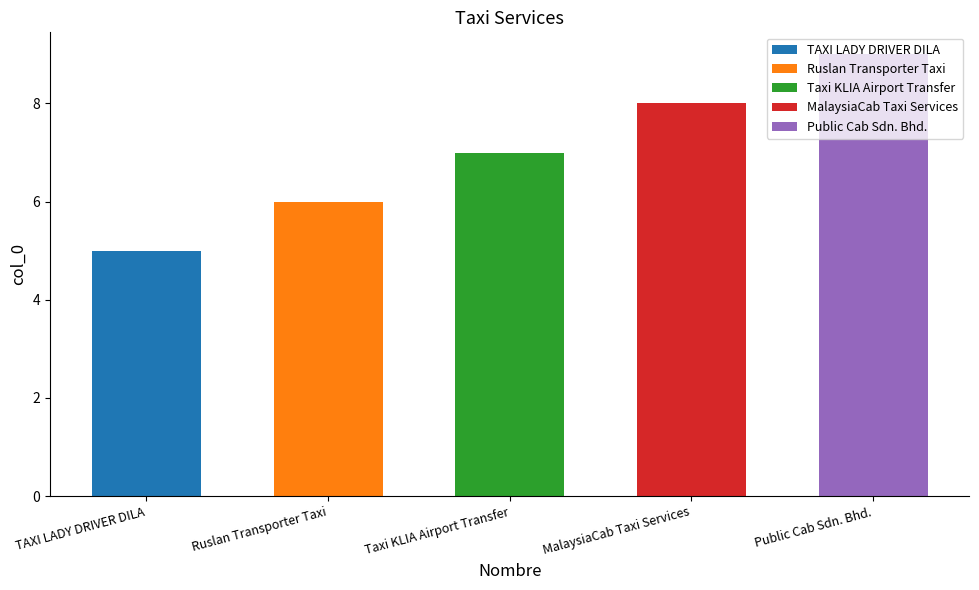

Reading left to right, extract all data points from this chart.

5	6	7	8	9